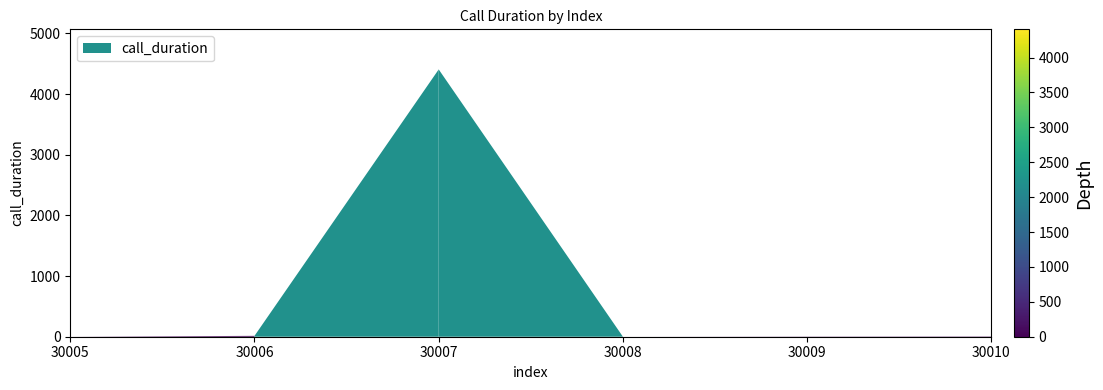

Does the chart display data point markers on the line(s)?

No